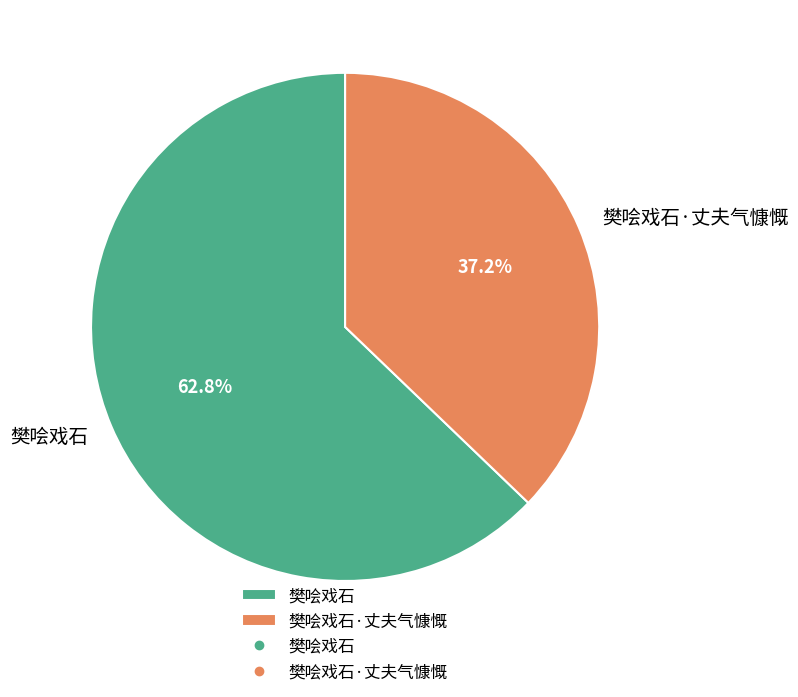

Is it true that 樊哙戏石 is 68% of the pie?

False